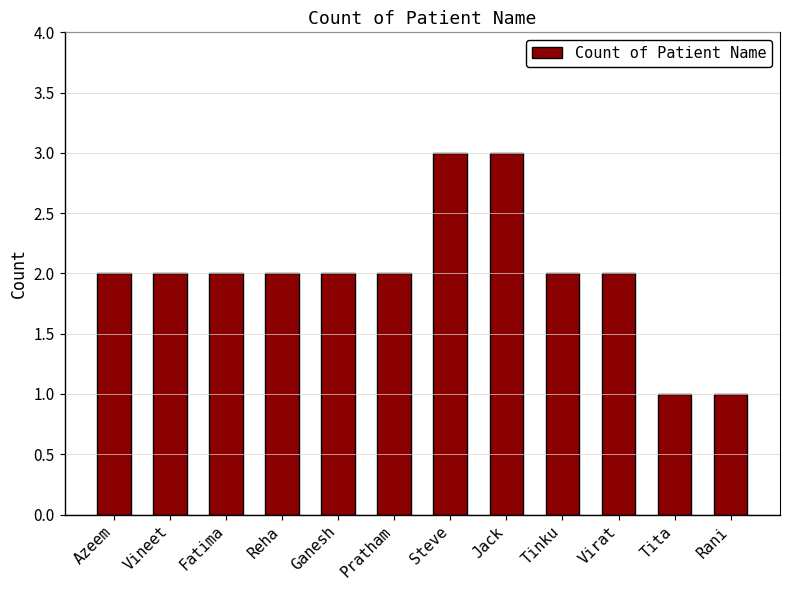

What is the difference between the maximum and minimum values?

2